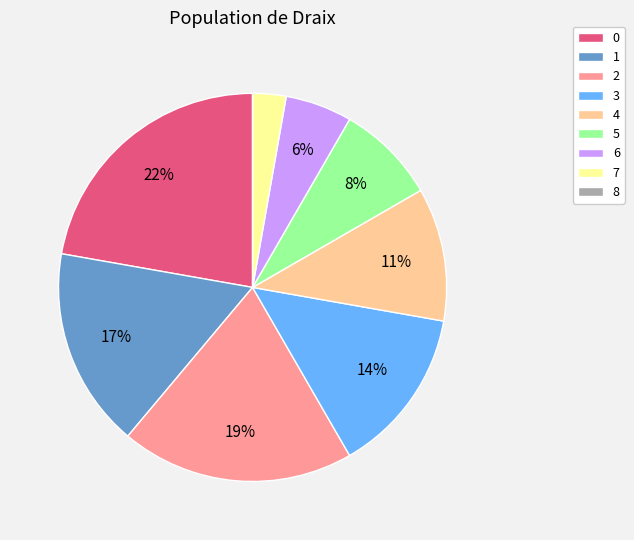

To the nearest percent, what is the average slice percentage?

11%